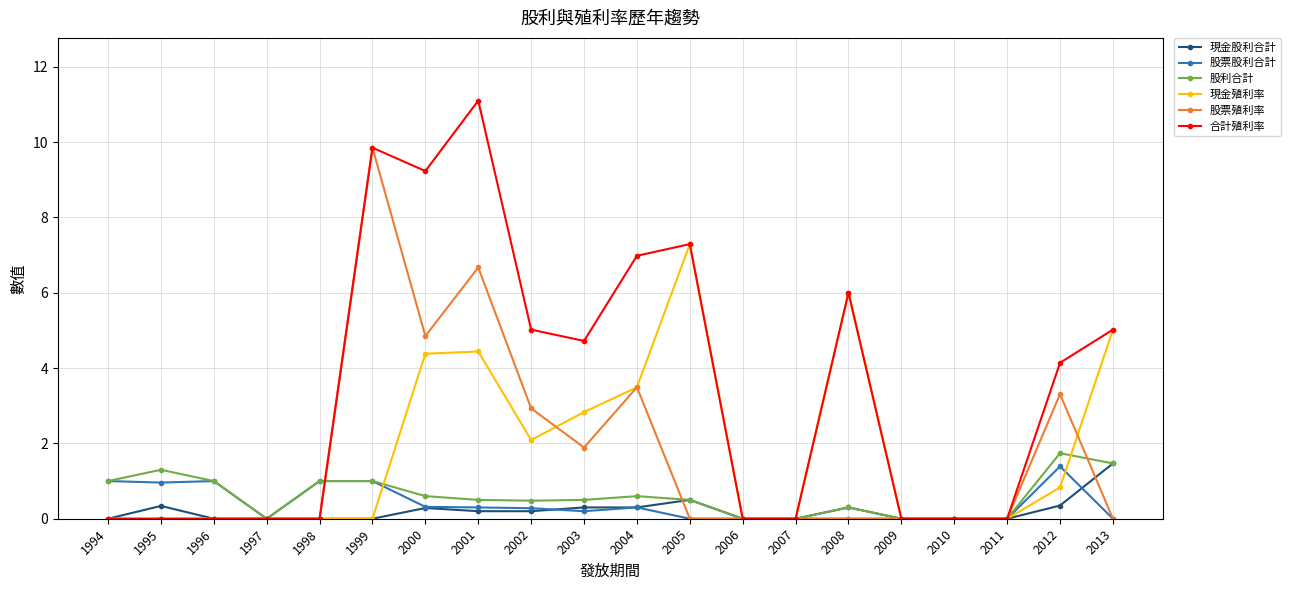

What is the value of the 股利合計 point at the 11th from the left?

0.6